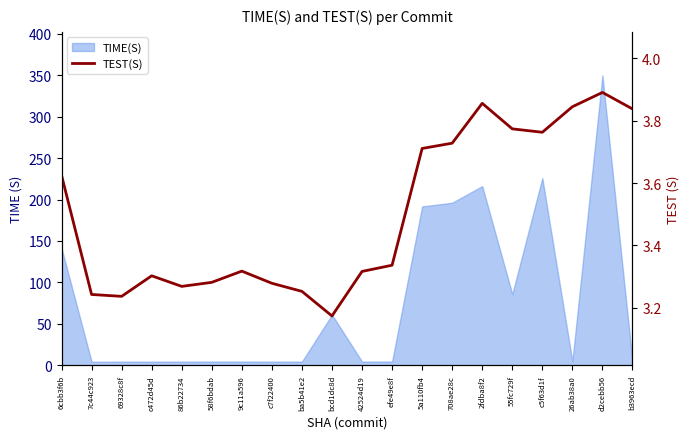

The chart shows a value of 1.3 at ba5b41e2. True or false?

False